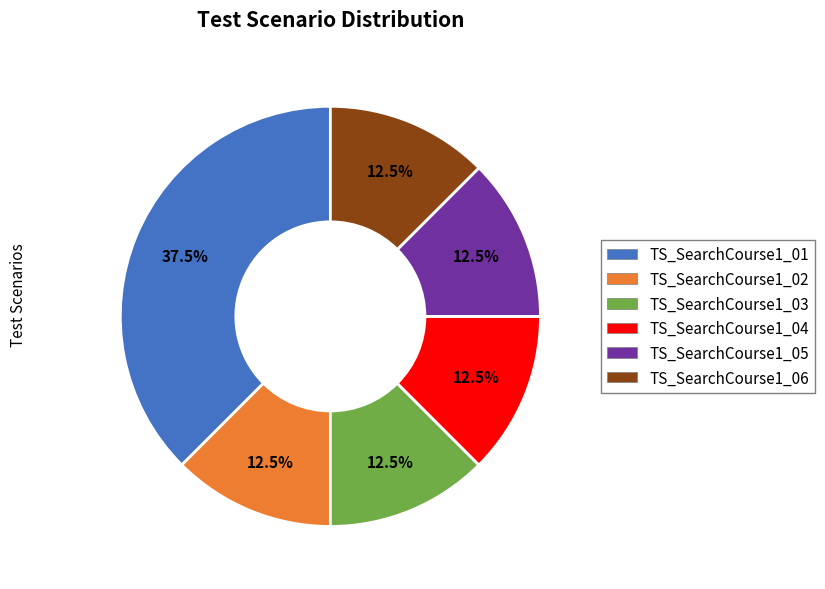

Is there a majority slice in this chart?

No